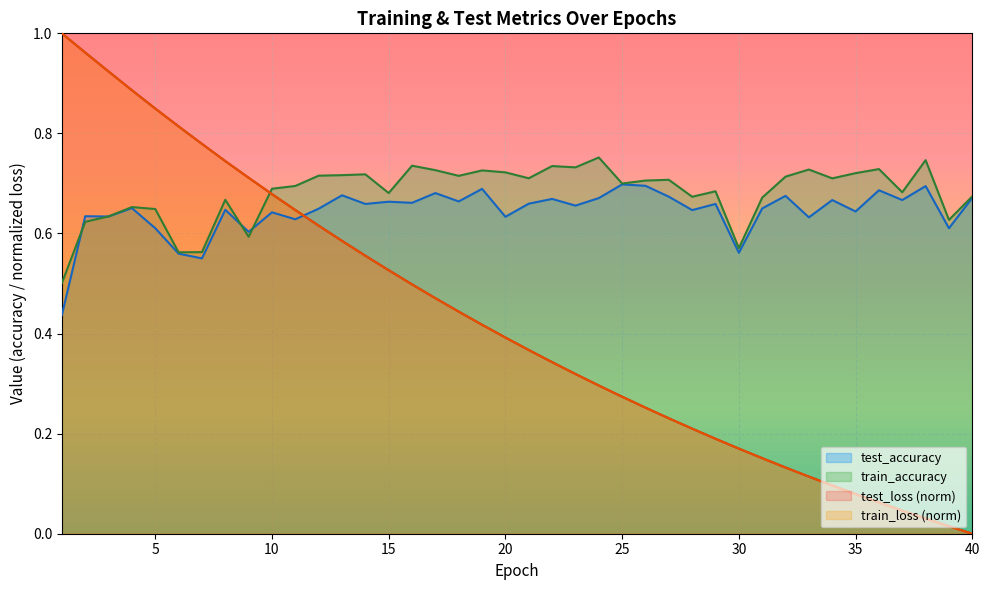

Where is train_loss nearest to the value 0?

40